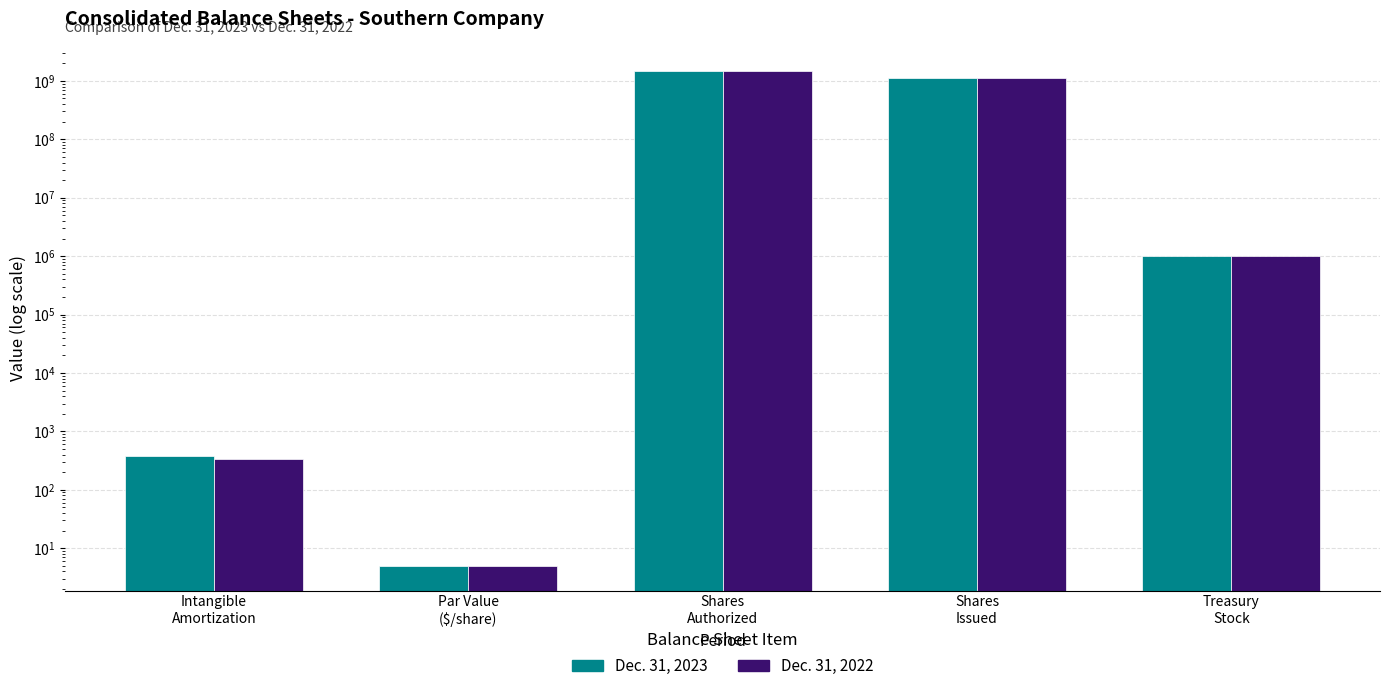

How many categories are shown in the chart?

5